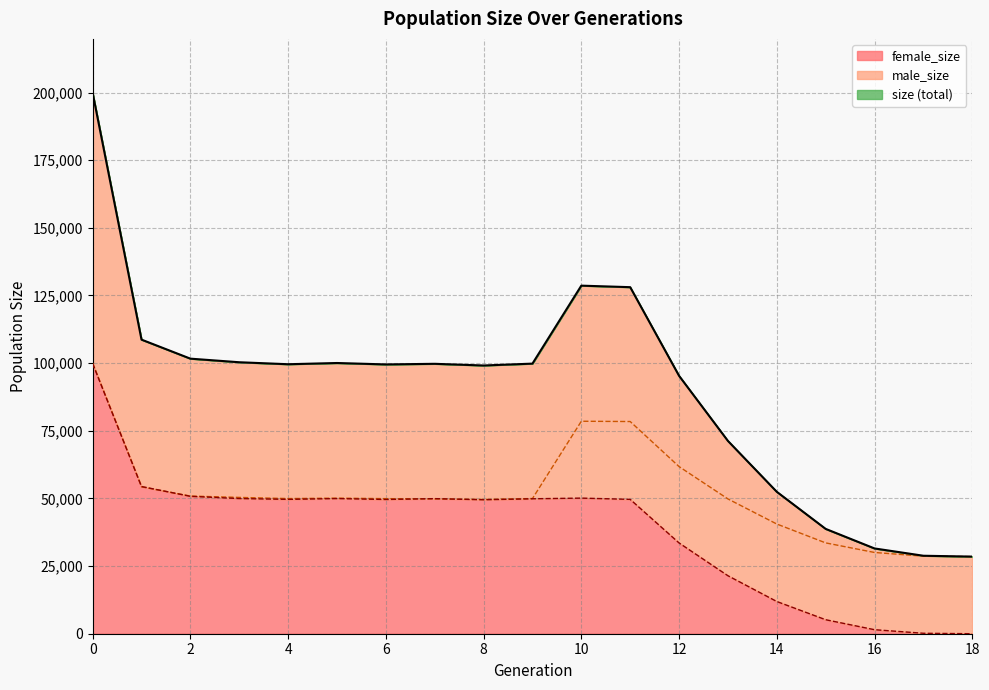

What is the total value across all series at 15?

77482